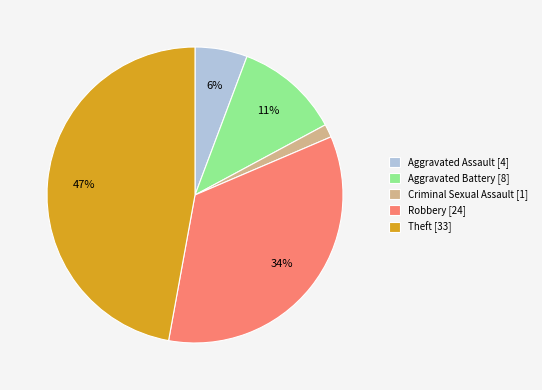

Is the sum of Robbery [24] and Aggravated Battery [8] greater than half?

No